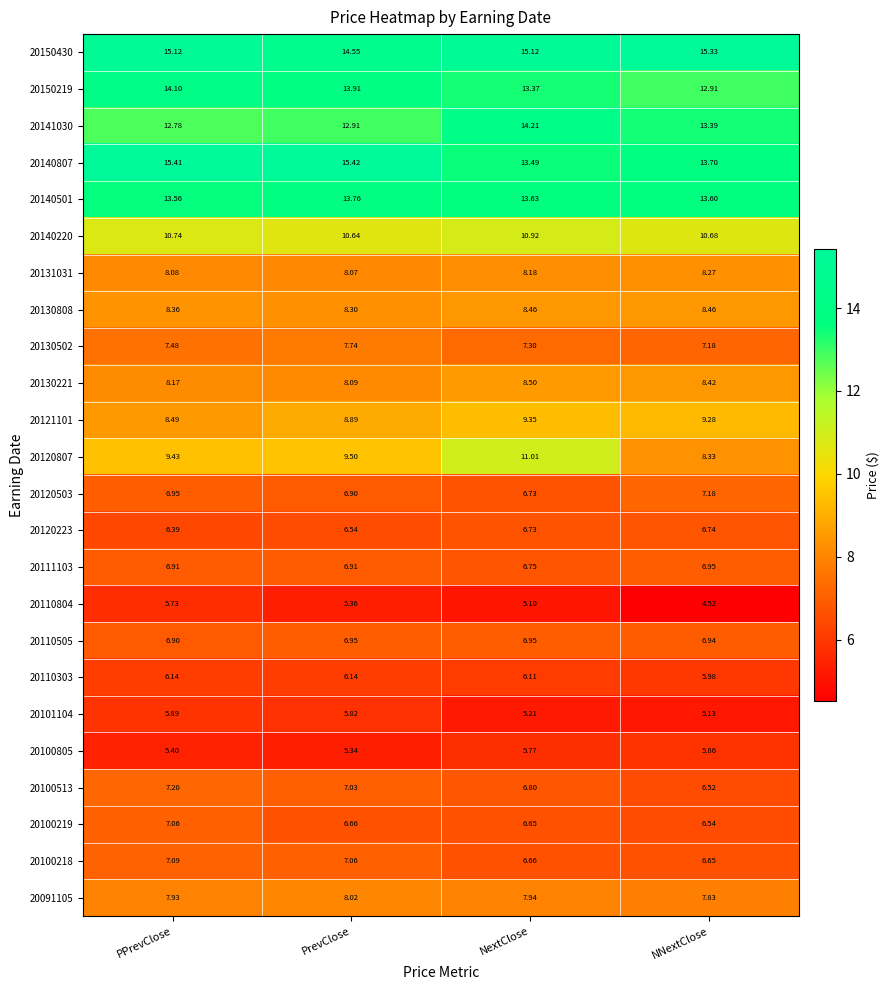

At which category is the sum across all series the highest?

PPrevClose